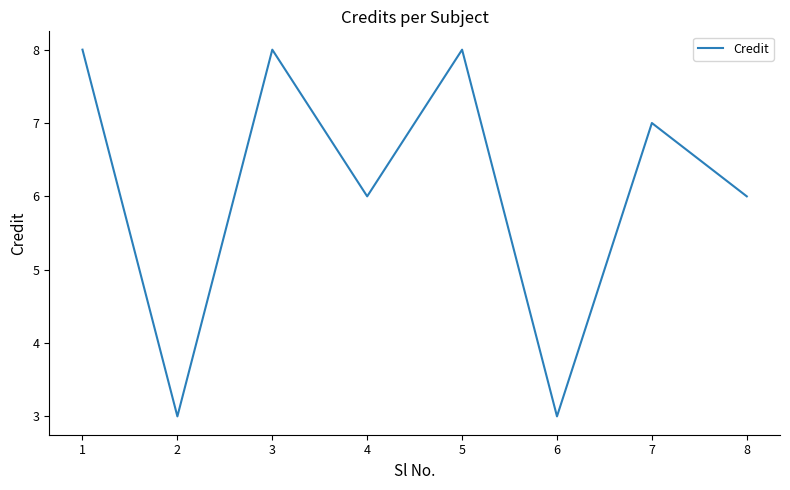

Reading right to left, extract all data points from this chart.

8=6	7=7	6=3	5=8	4=6	3=8	2=3	1=8